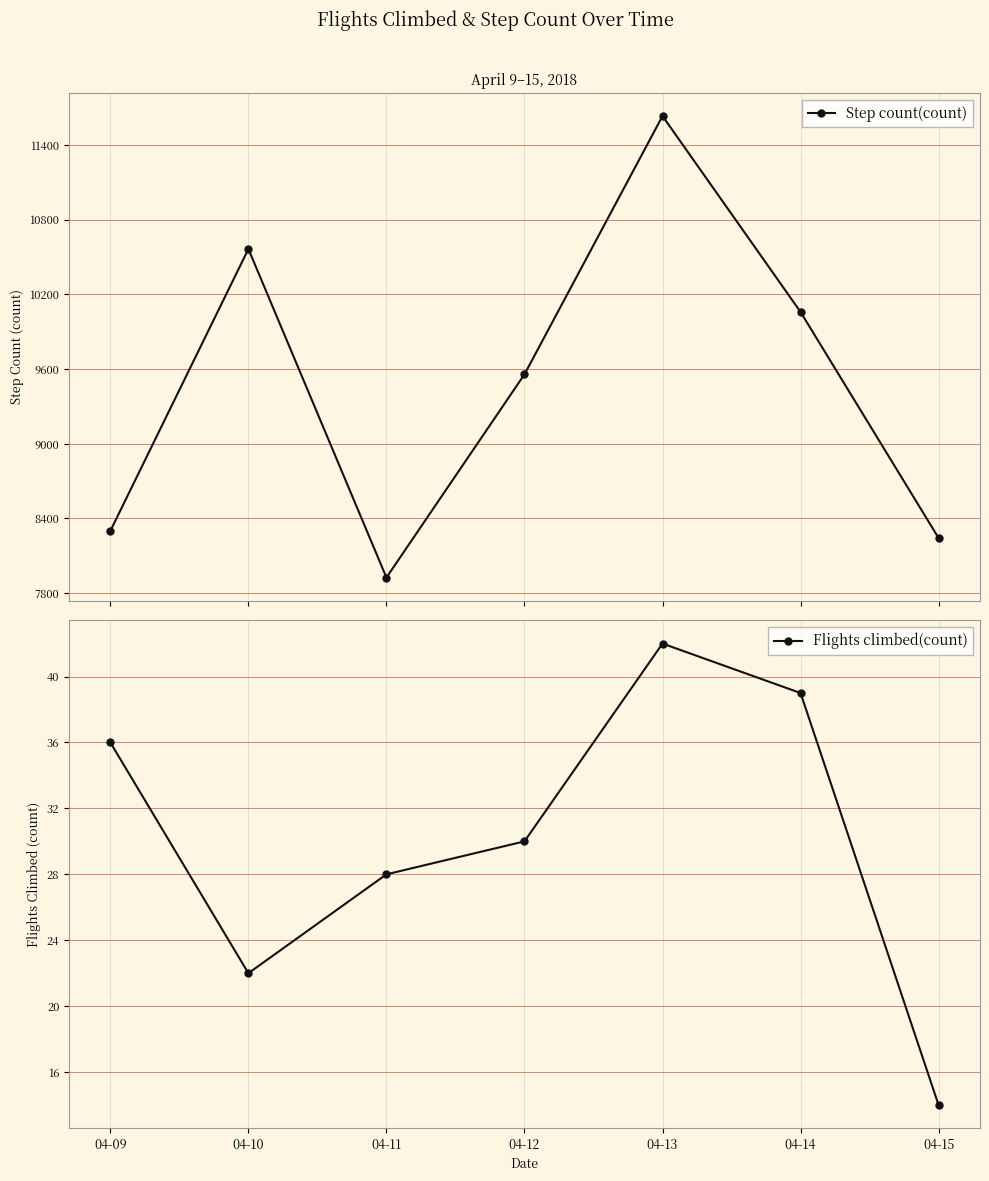

List the series in order of their overall mean, highest first.

Step count(count), Flights climbed(count)